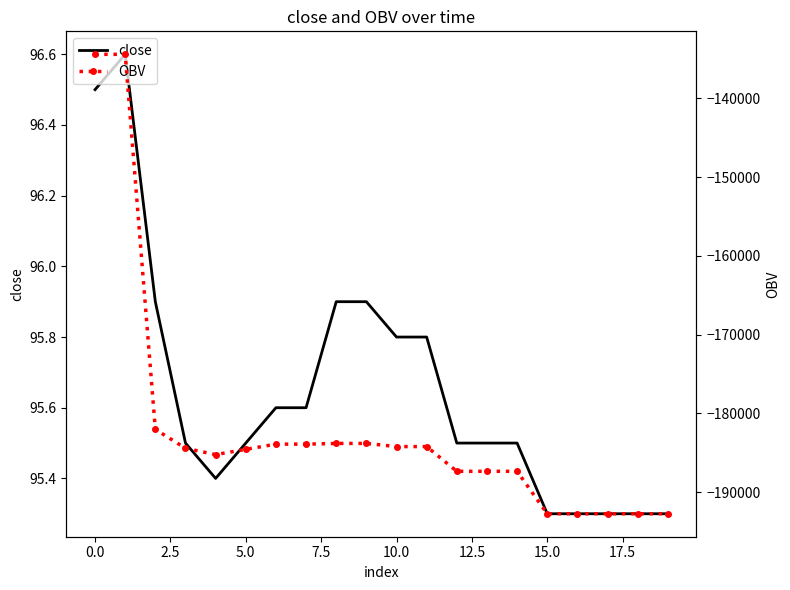

What is the sum of all OBV values?

-3634539.3